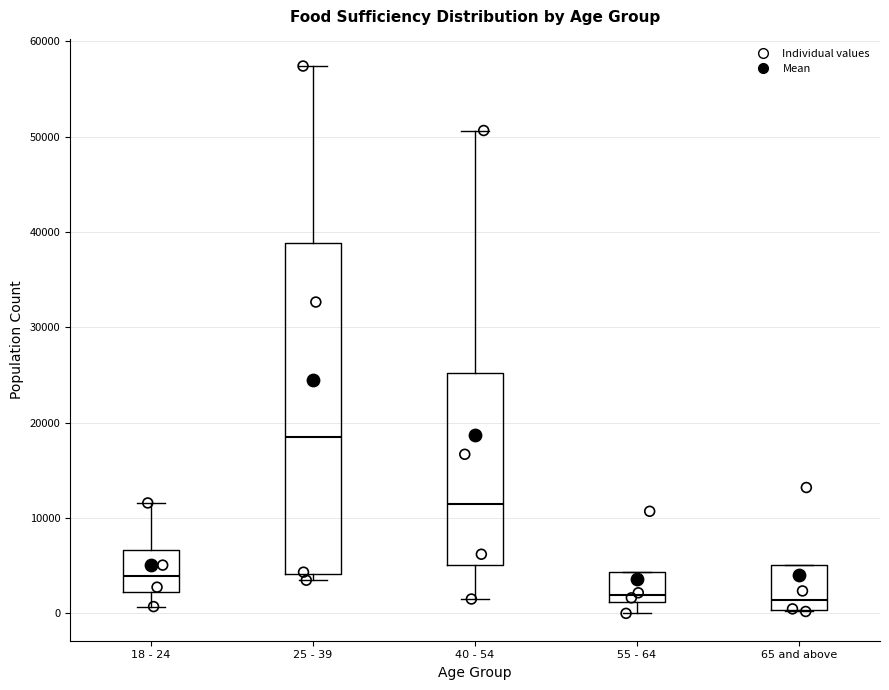

Which box is the tallest, from its lower edge to its upper edge?

25 - 39